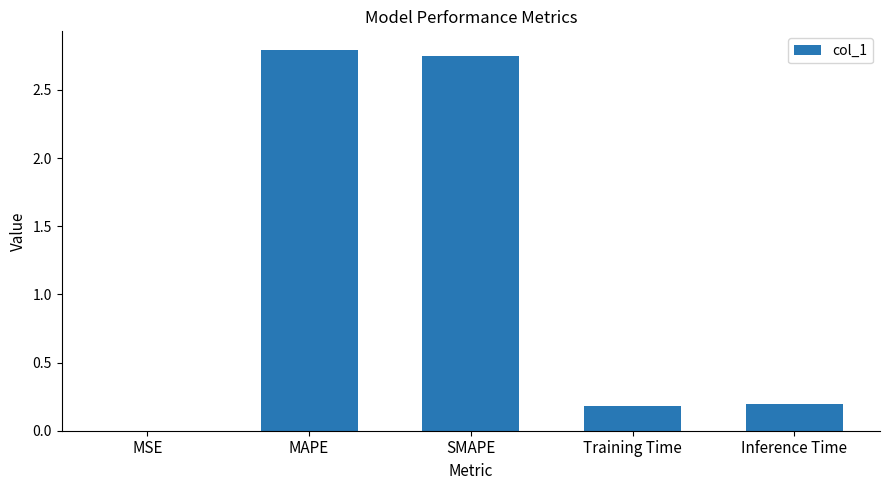

What is the sum of all values?

5.9